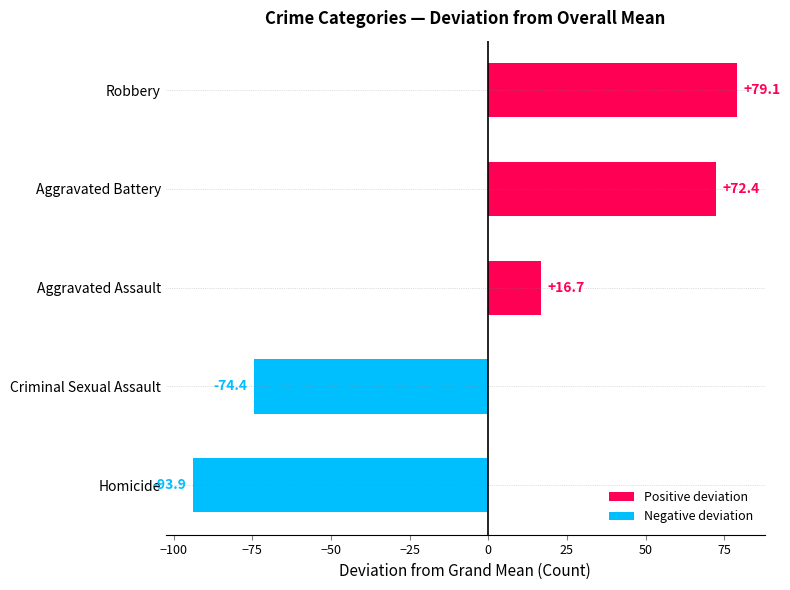

What is the smallest value displayed?

-93.9